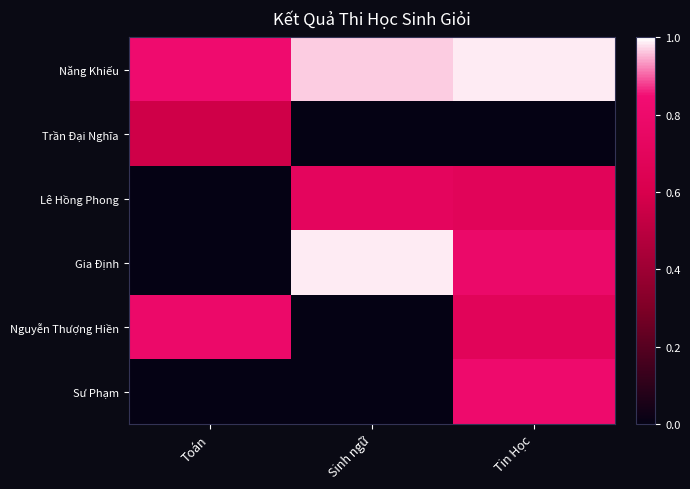

Reading right to left, extract all data points from this chart.

Năng Khiếu: Tin Học=1.0	Sinh ngữ=1.0	Toán=0.8
Trần Đại Nghĩa: Tin Học=0.0	Sinh ngữ=0.0	Toán=0.6
Lê Hồng Phong: Tin Học=0.7	Sinh ngữ=0.7	Toán=0.0
Gia Định: Tin Học=0.8	Sinh ngữ=1.0	Toán=0.0
Nguyễn Thượng Hiền: Tin Học=0.7	Sinh ngữ=0.0	Toán=0.8
Sư Phạm: Tin Học=0.8	Sinh ngữ=0.0	Toán=0.0